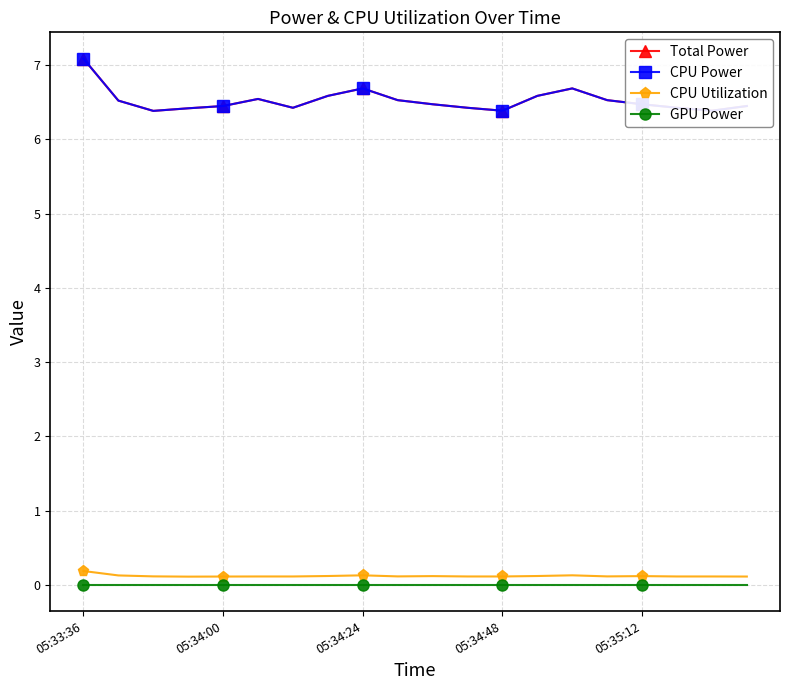

True or false: CPU Utilization and Total Power intersect in this chart.

False